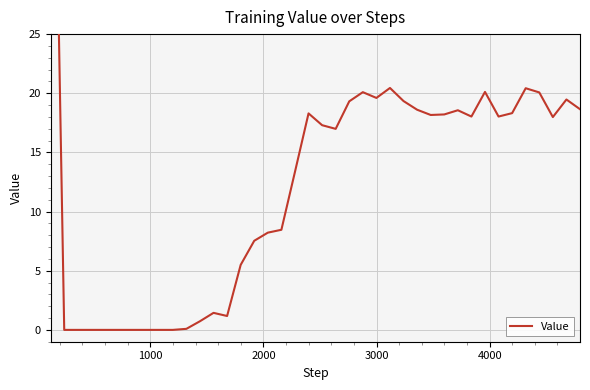

How many lines are shown in the chart?

1